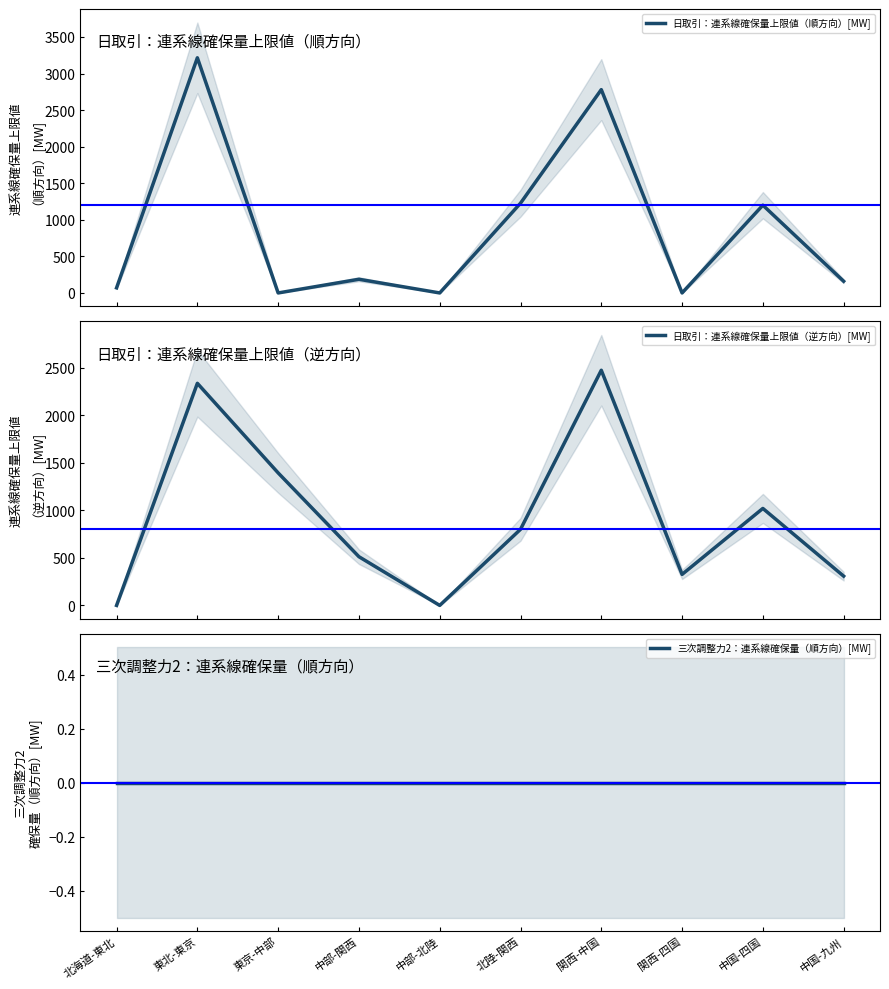

True or false: 三次調整力2：連系線確保量（順方向）[MW] has a value of 0.0 at 東北-東京.

True